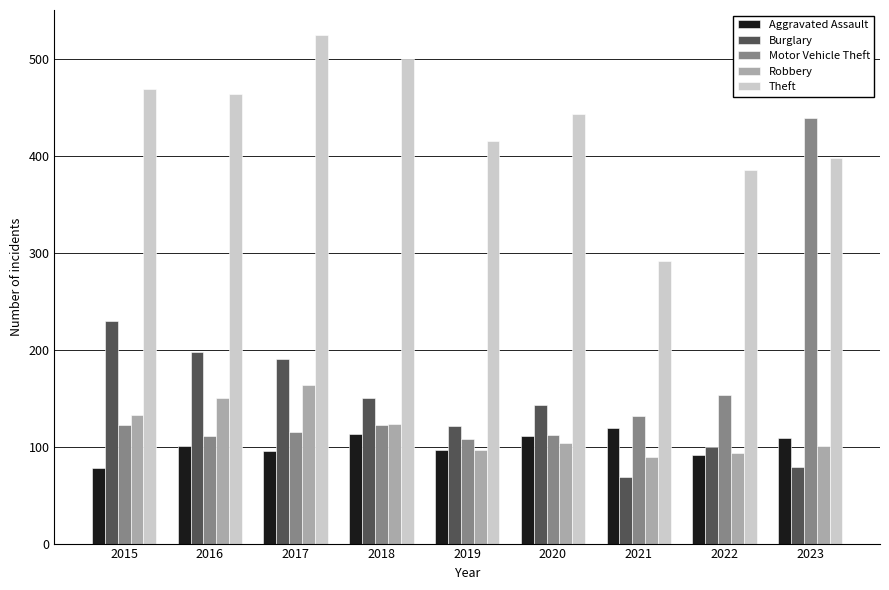

At 2017, list the series in order from smallest to largest.

Aggravated Assault, Motor Vehicle Theft, Robbery, Burglary, Theft